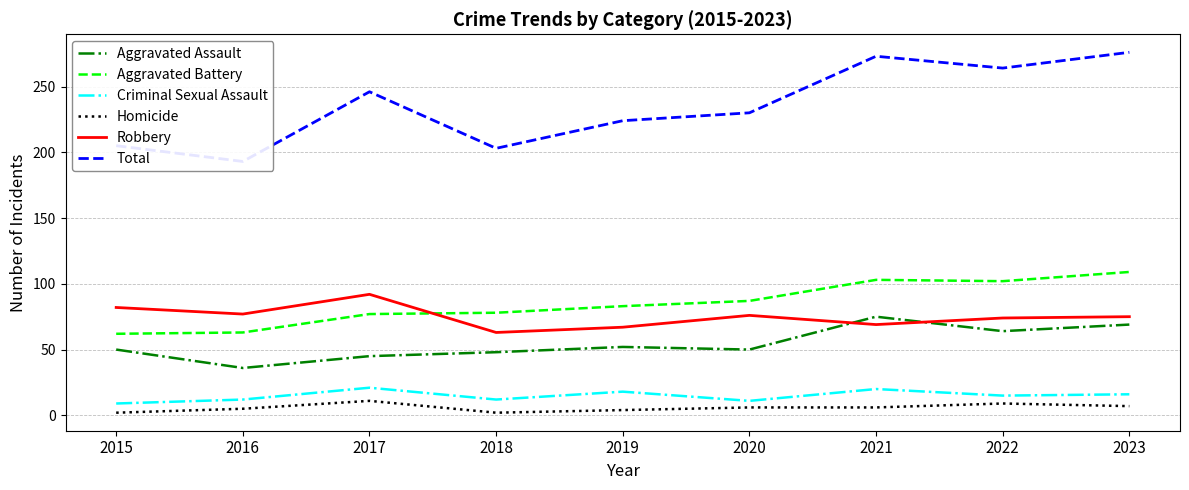

Between 2018 and 2019, which series saw the biggest shift?

Total